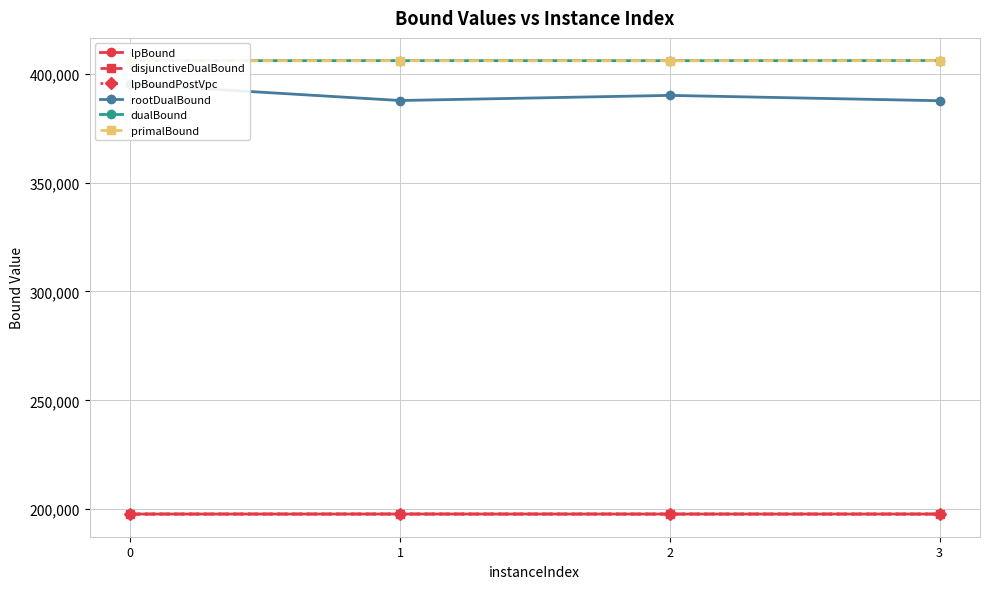

Where is lpBoundPostVpc nearest to the value 197824?

3